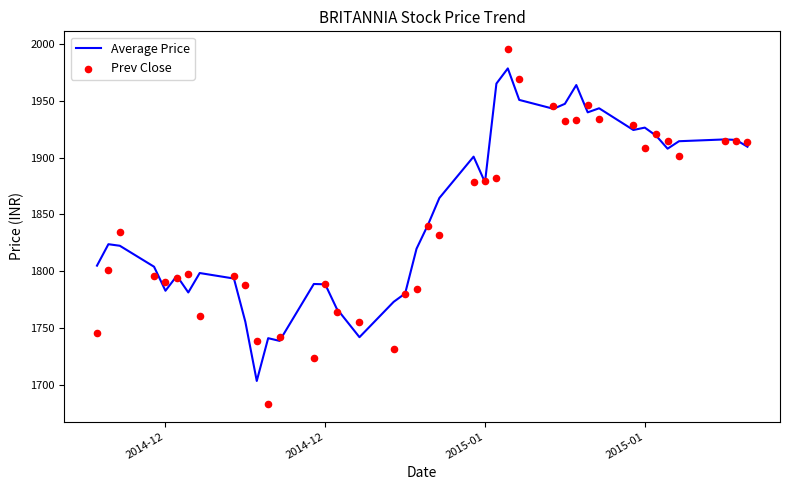

Is the value of Average Price at 2014-12 greater than the value of Prev Close at 11?

Yes